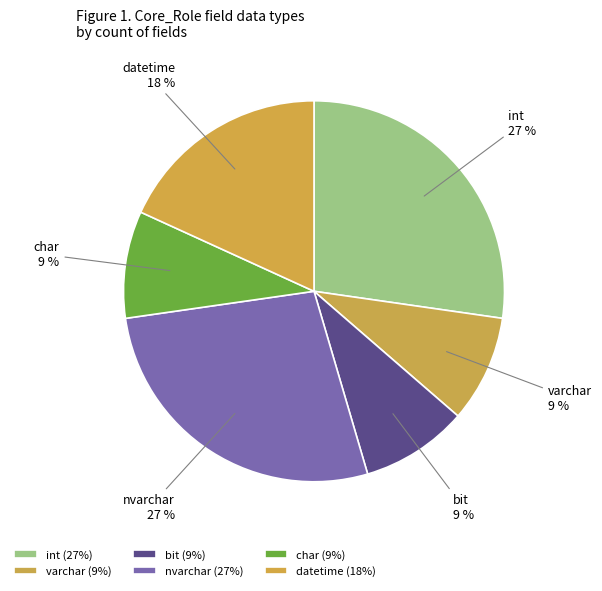

Combined, do bit and int account for over 50%?

No